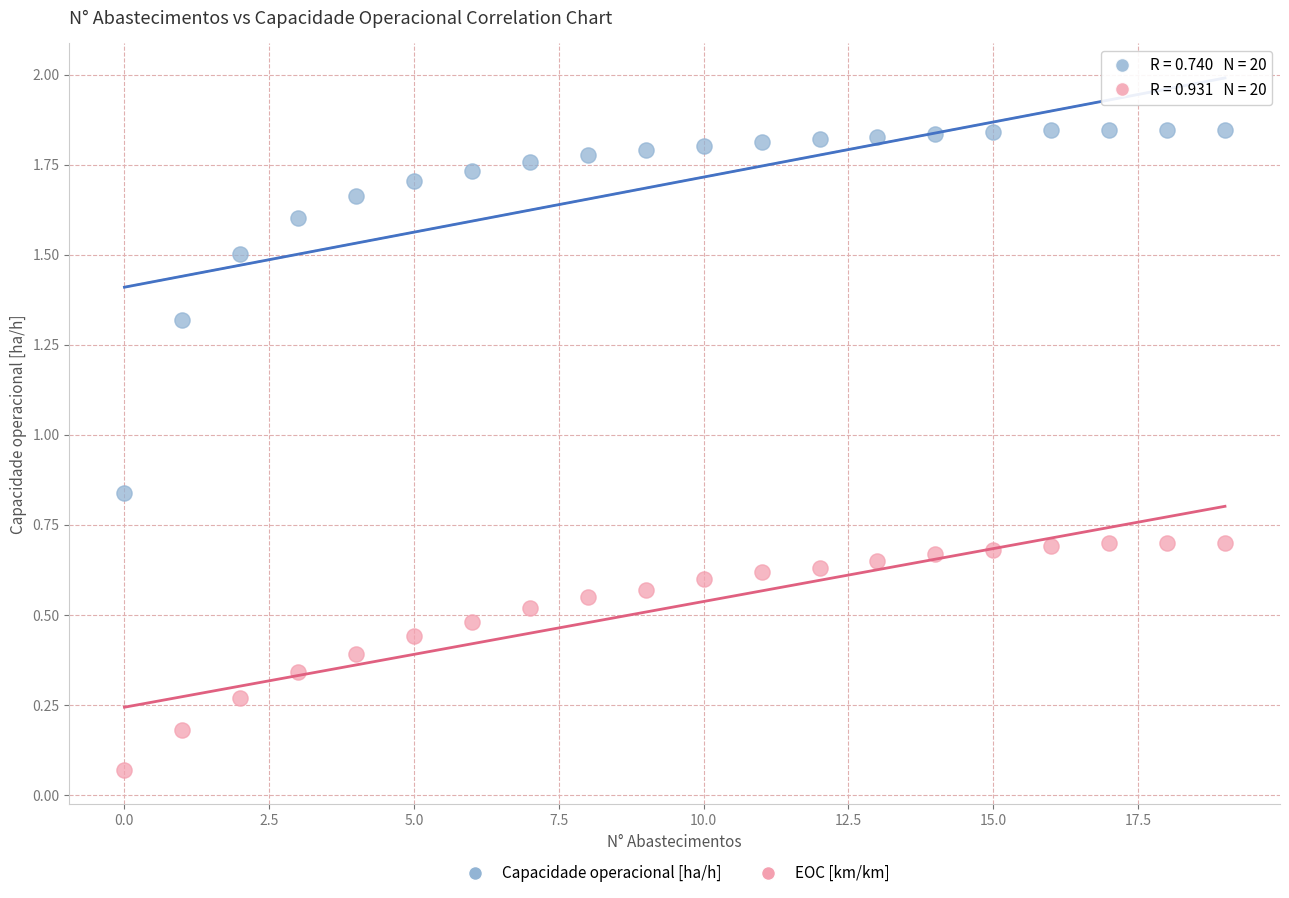

Which series reaches the maximum Y coordinate?

Capacidade operacional [ha/h]